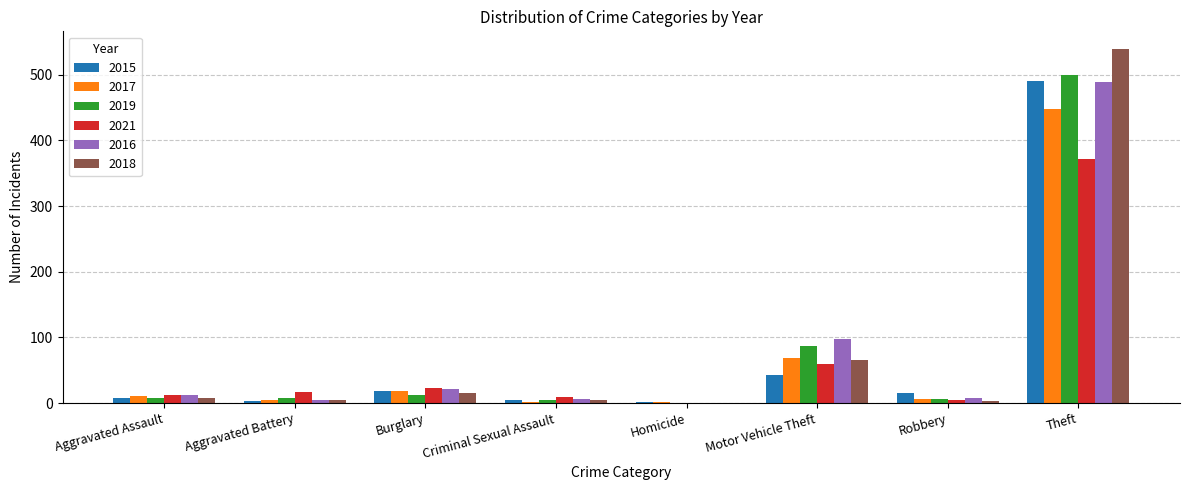

The 2021 series shows 17 at Aggravated Battery. True or false?

True